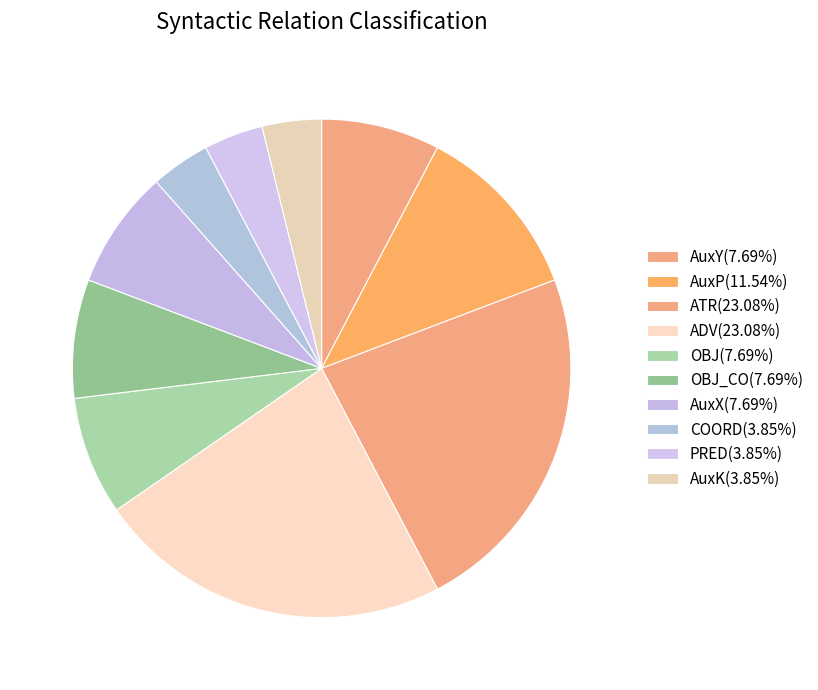

How many segments does this pie chart have?

10